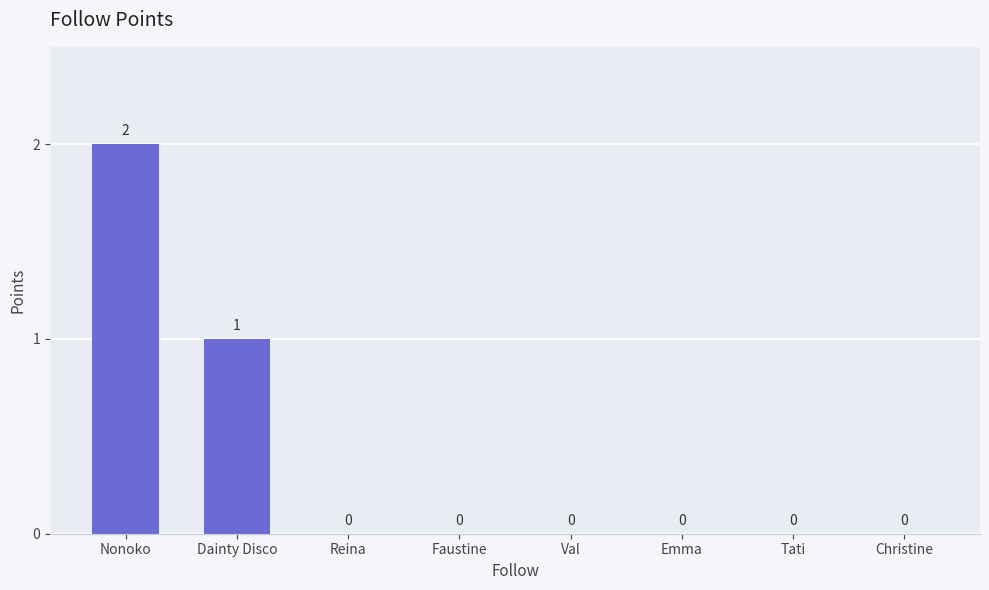

Where is the data nearest to the value 1?

Dainty Disco